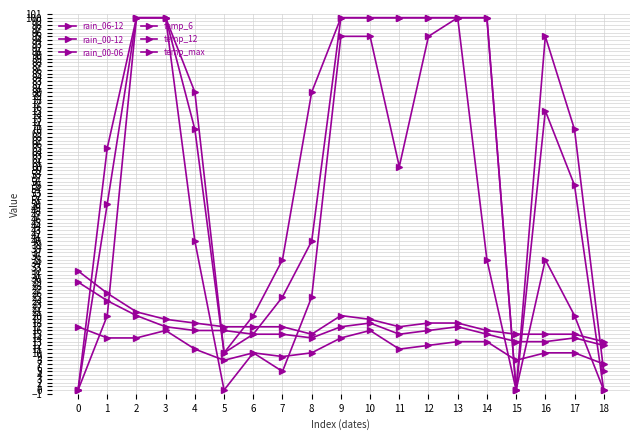

What is the lowest value of the temp_12 series?

12